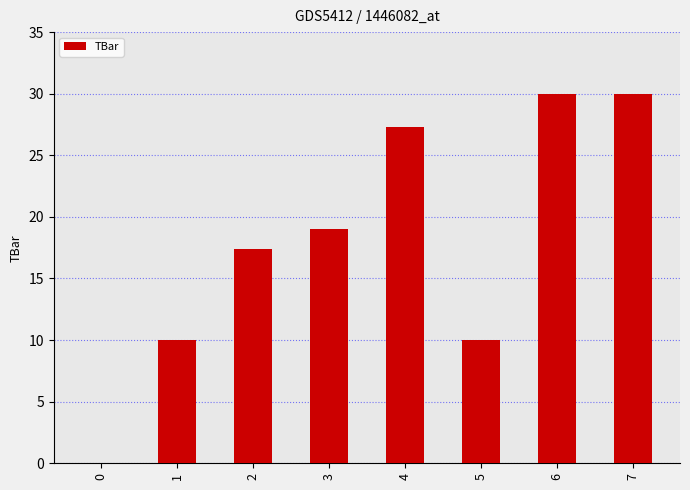

What is the ratio of the value at 4 to the value at 5?

2.7